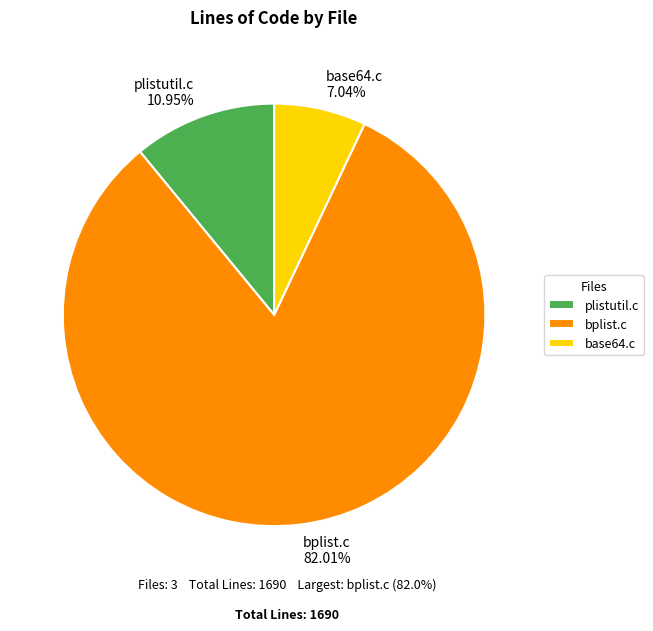

Count the number of slices in the pie.

3